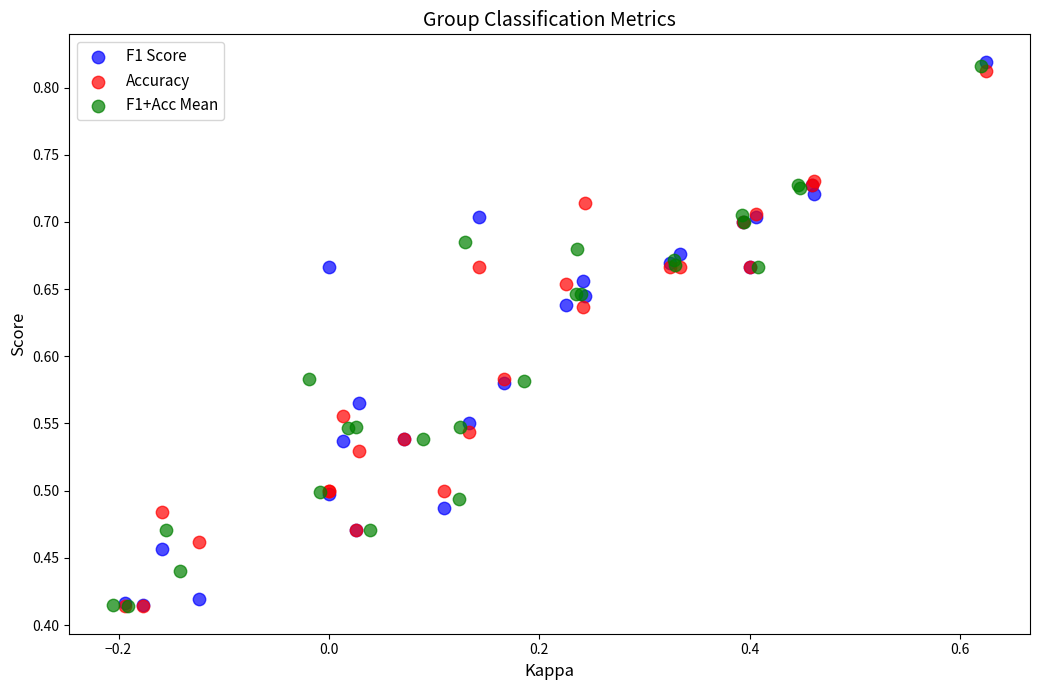

Which series has the widest spread of Y values?

F1 Score